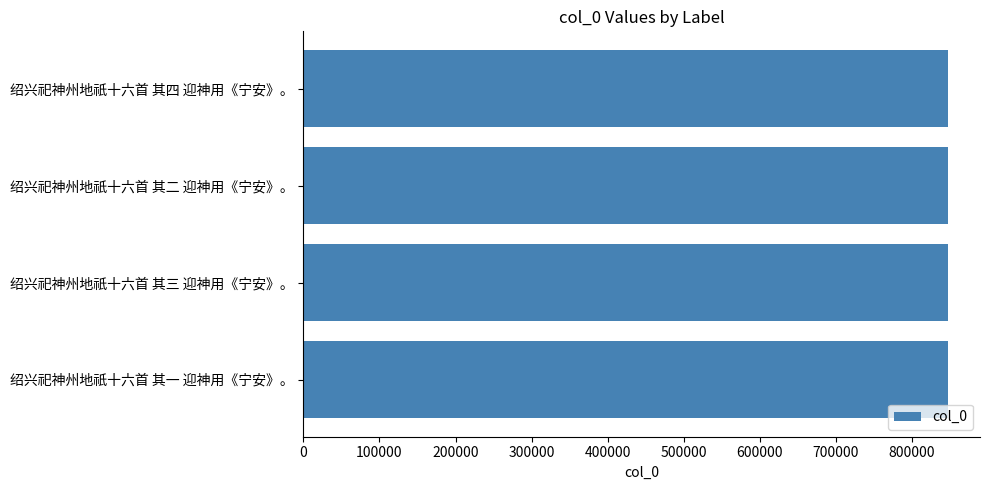

The value at 绍兴祀神州地祇十六首 其一 迎神用《宁安》。 is 847612. True or false?

True